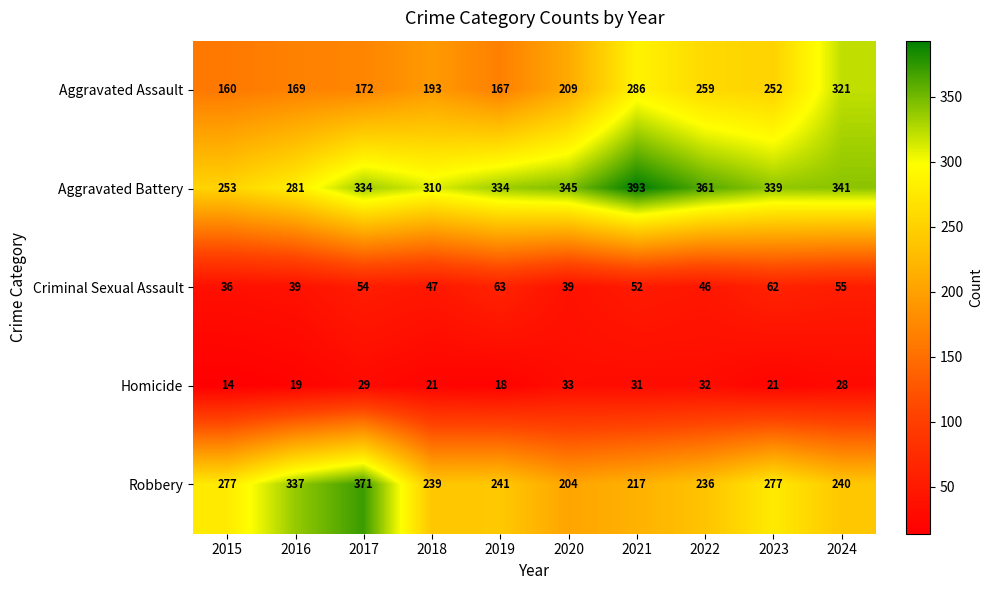

At which label is Aggravated Assault closest to 240?

2023